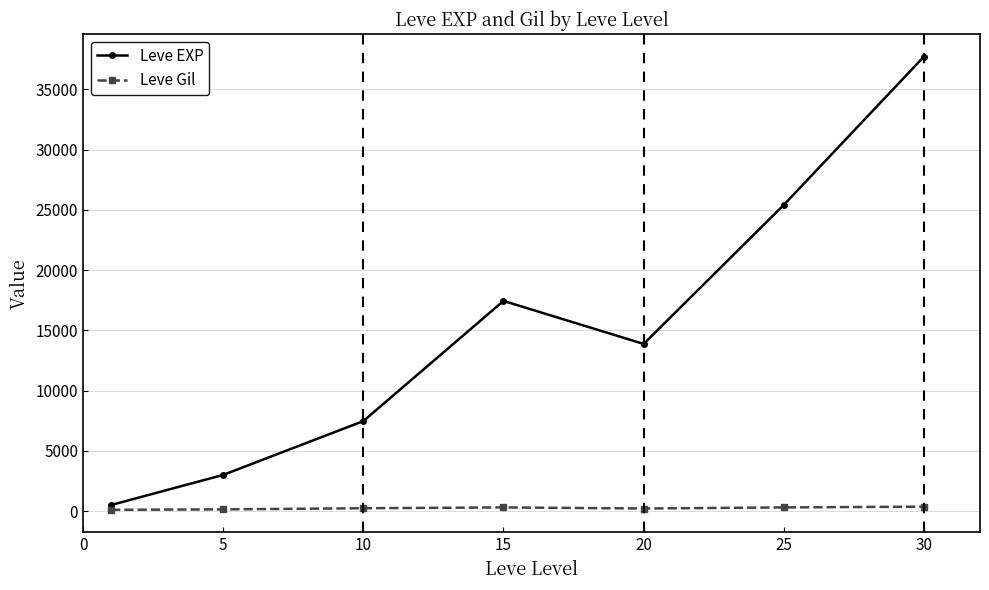

True or false: Leve Gil and Leve EXP cross at least once.

False